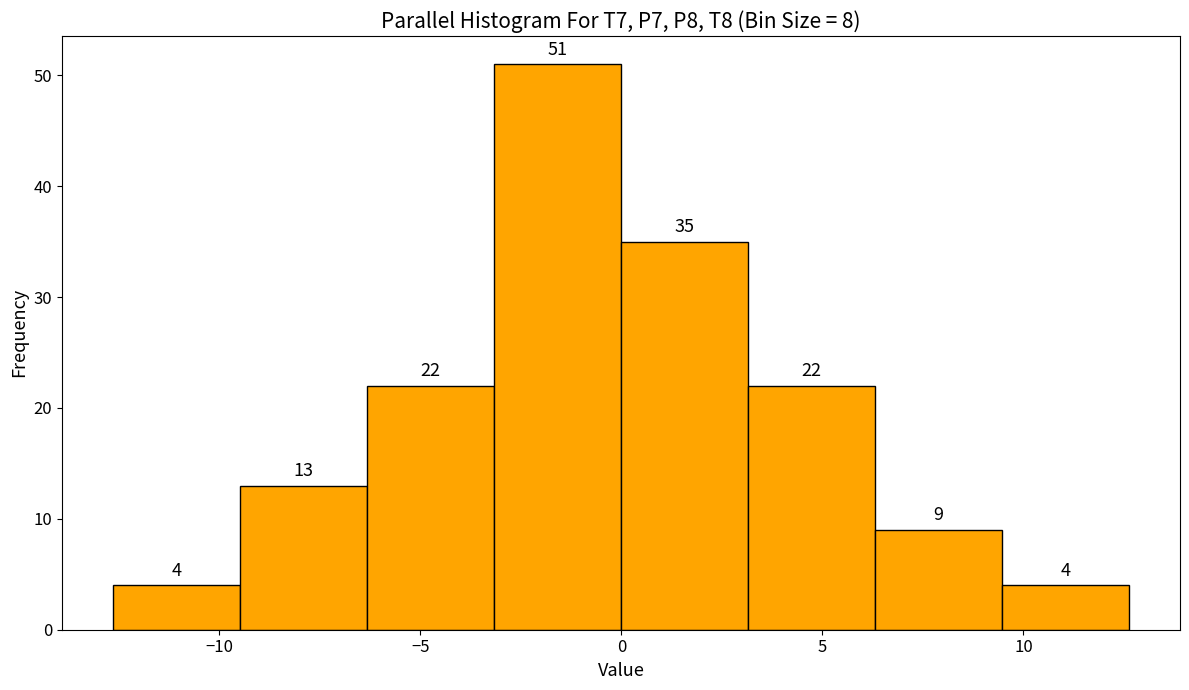

Reading left to right, list every bar in this chart as the range it spans on the x-axis followed by its height. The bar edges are not printed on the chart, so give them approximately, as read against the axis.

-12.5 to -9.5: 4
-9.5 to -6.5: 13
-6.5 to -3.0: 22
-3.0 to 0.0: 51
0.0 to 3.0: 35
3.0 to 6.5: 22
6.5 to 9.5: 9
9.5 to 12.5: 4